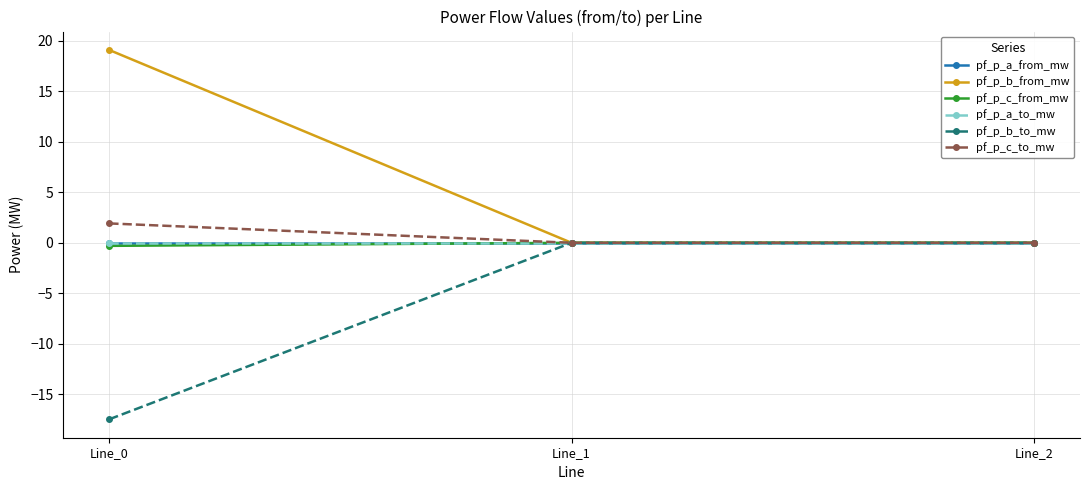

Is this an area chart (filled region under the line)?

No